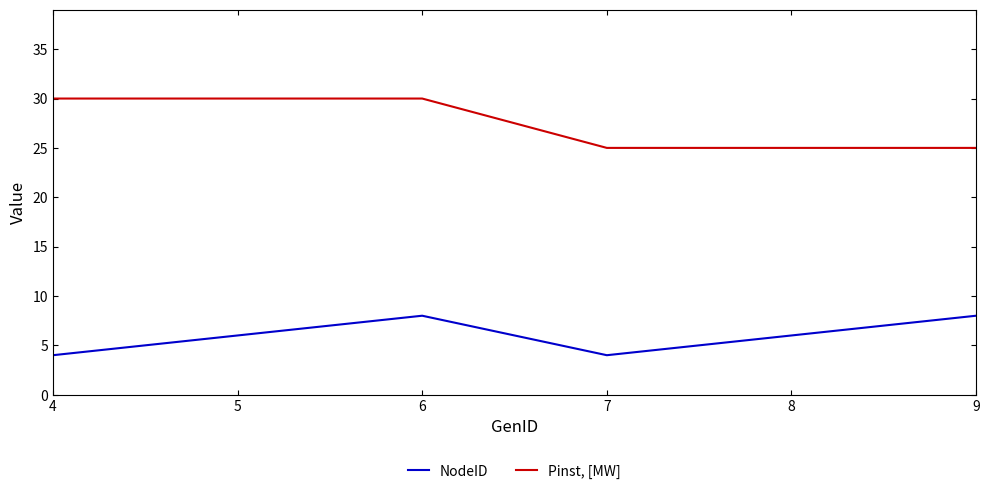

True or false: Pinst, [MW] has a value of 30 at 5.

True